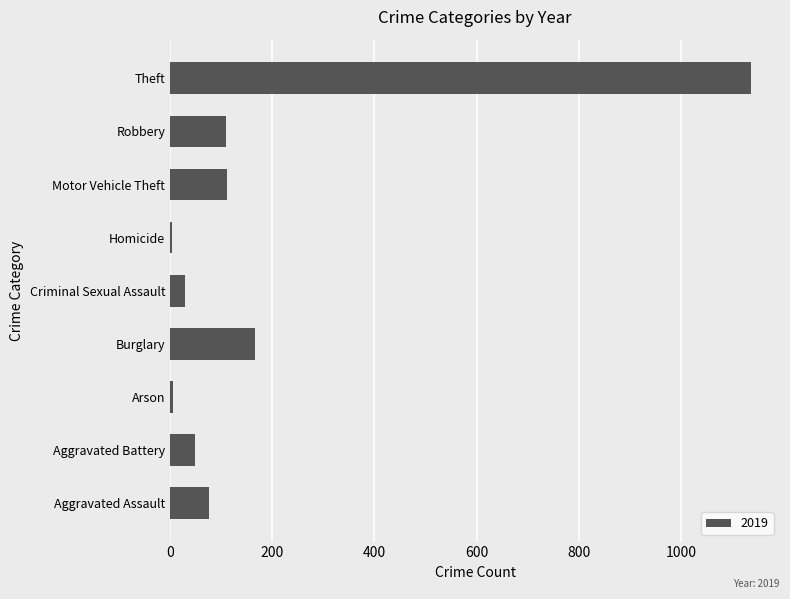

What is the sum of all values?

1689